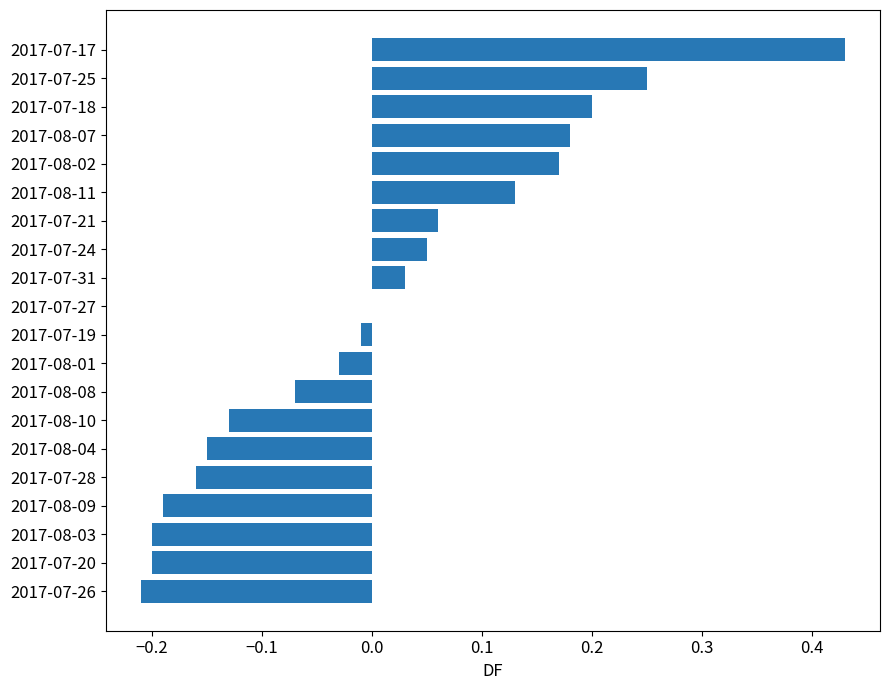

What is the change in value from 2017-07-24 to 2017-07-17?

+0.4